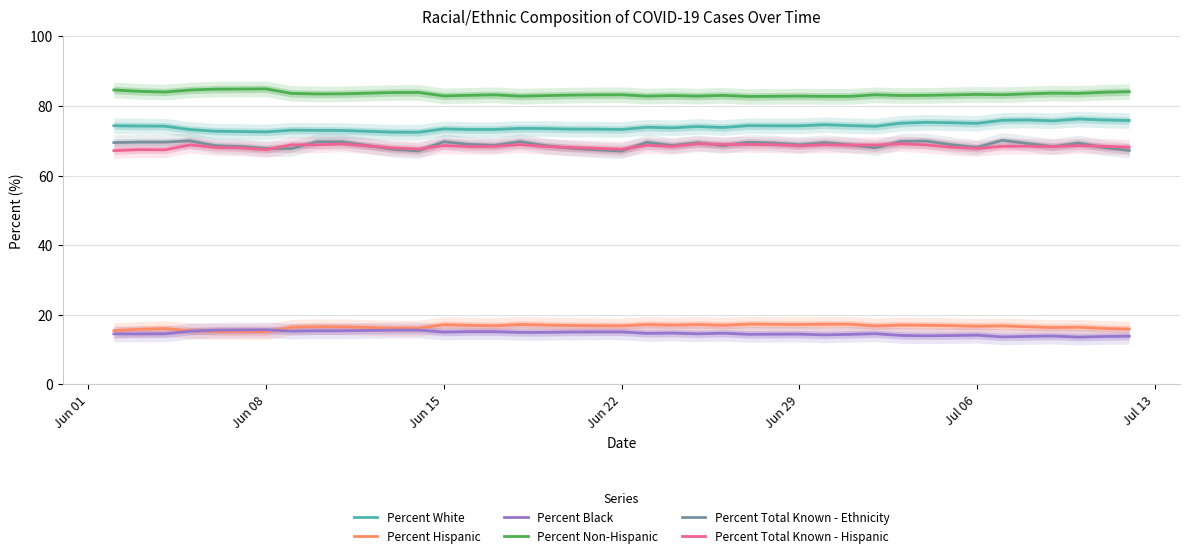

Does the chart display data point markers on the line(s)?

No